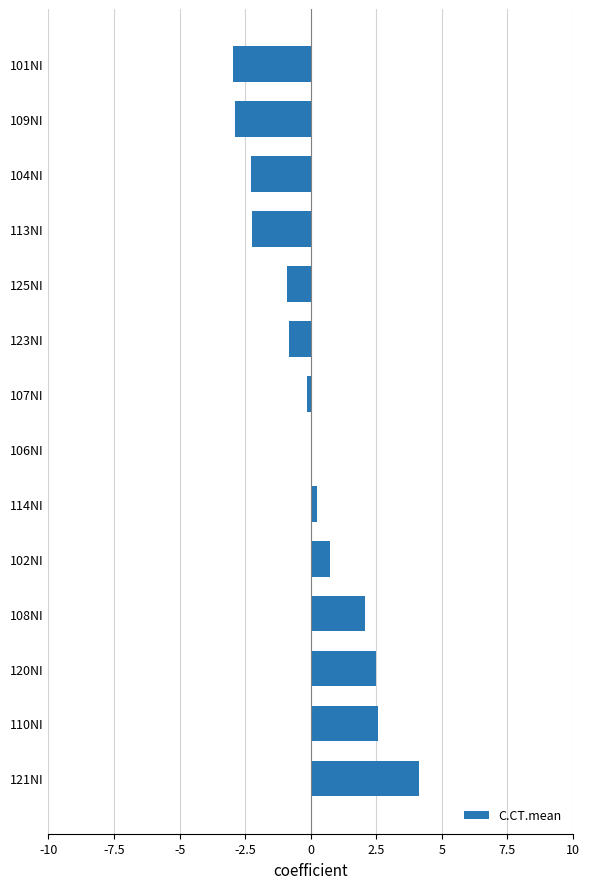

Which has a higher value, 101NI or 120NI?

120NI